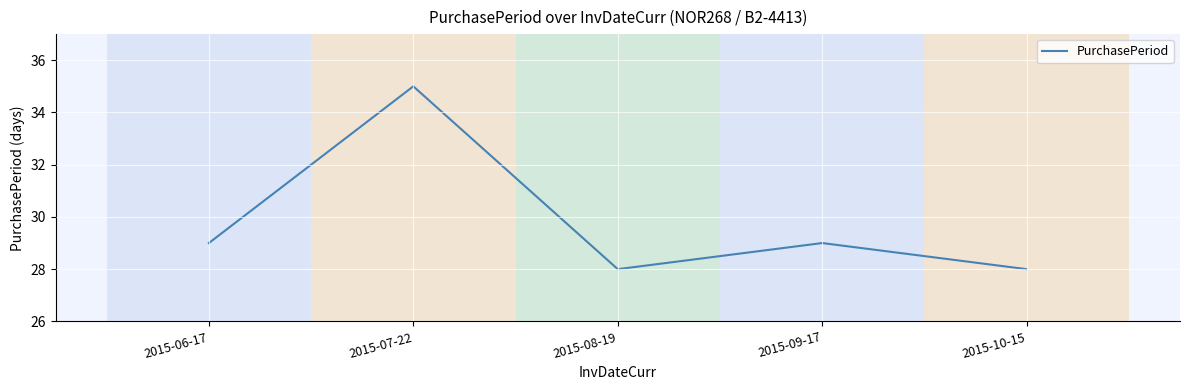

What position from the right is 2015-10-15?

1